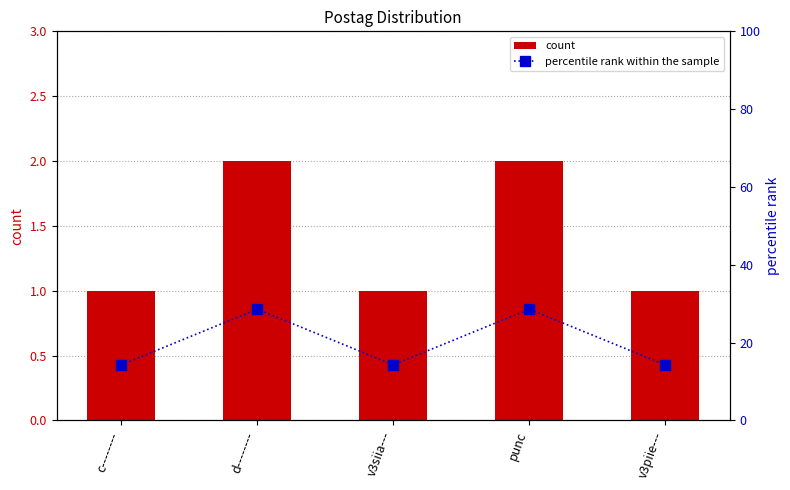

Reading left to right, transcribe all the data shown in this chart.

count: 1.0	2.0	1.0	2.0	1.0
percentile rank within the sample: 14.3	28.6	14.3	28.6	14.3